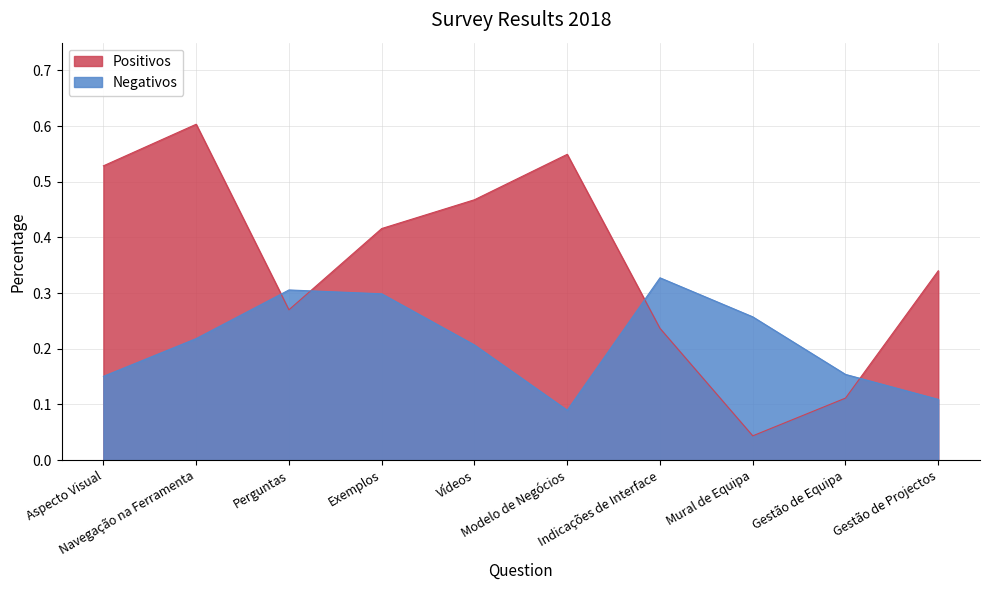

Reading left to right, list all the values displayed in this chart.

Positivos: 0.5	0.6	0.3	0.4	0.5	0.5	0.2	0.0	0.1	0.3
Negativos: 0.2	0.2	0.3	0.3	0.2	0.1	0.3	0.3	0.2	0.1